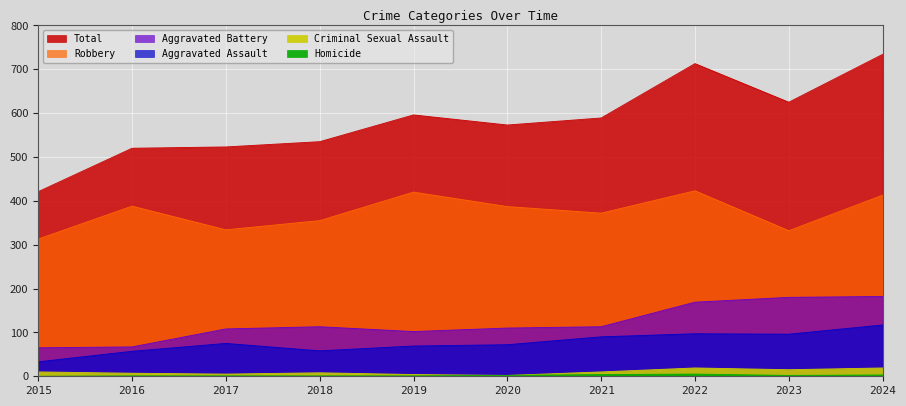

What is the value of the Robbery point at the 10th from the left?

413